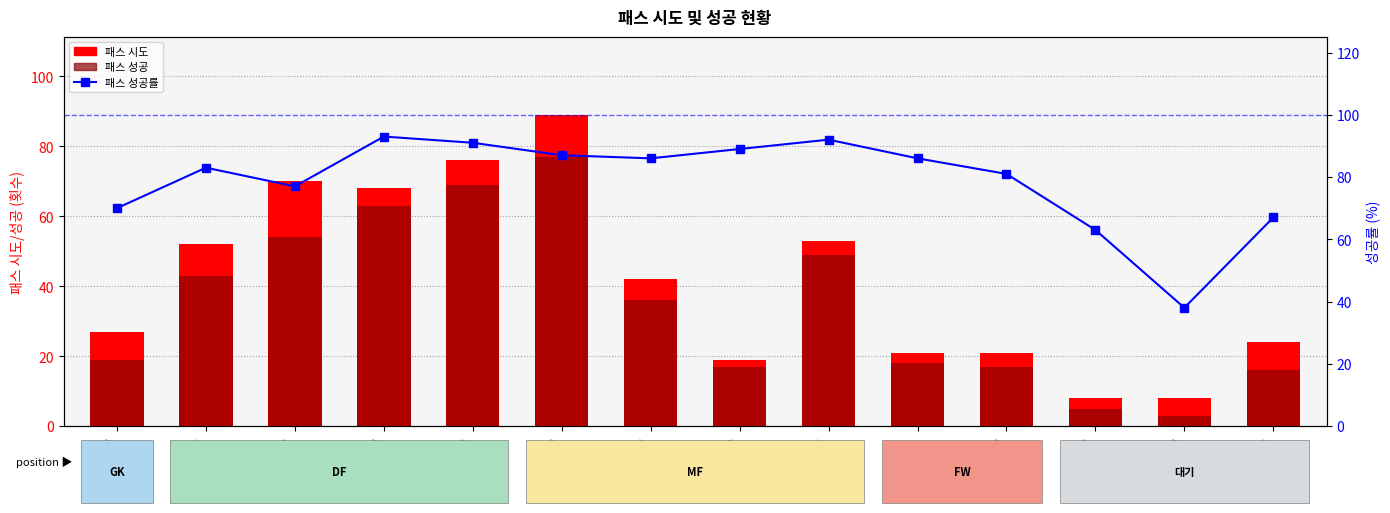

What is the total value across all series at 채광훈?

178